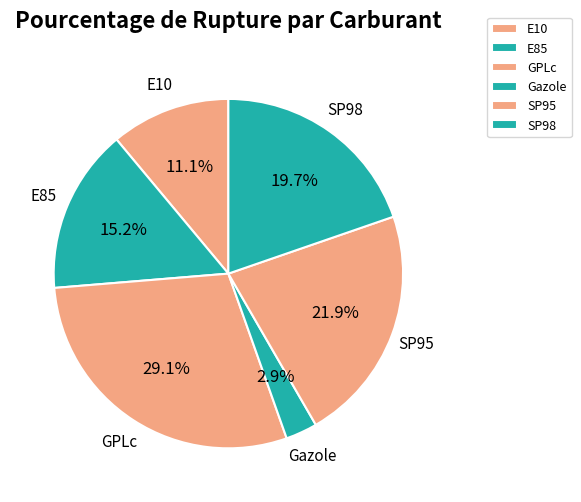

What is the smallest slice in the pie chart?

Gazole